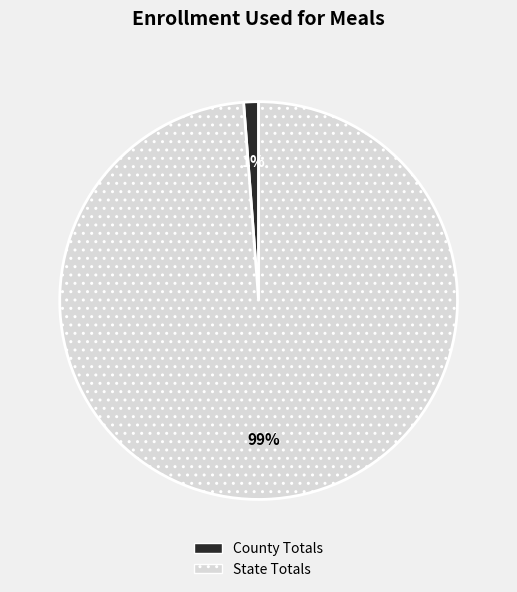

Between County Totals and State Totals, which is larger?

State Totals